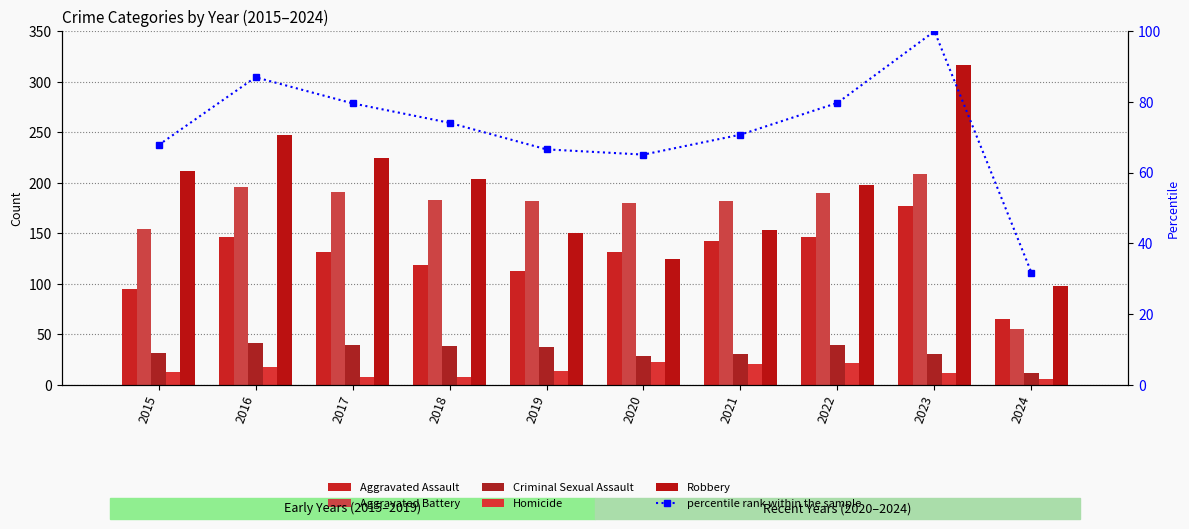

Which label corresponds to the smallest value in the chart?

2024